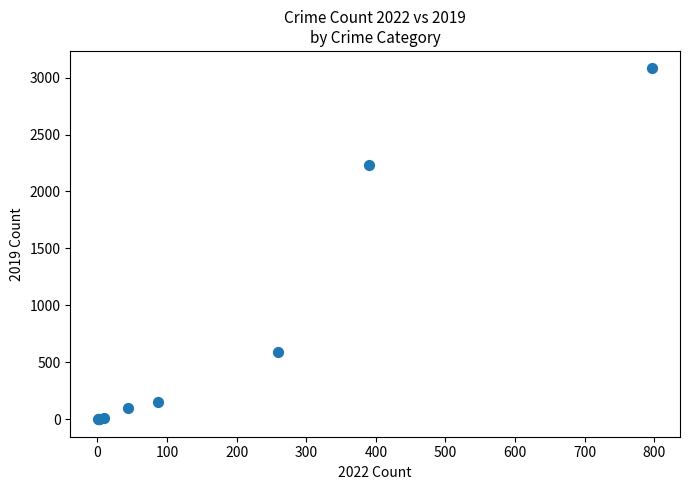

What Y value in the scatter plot is closest to 1540?

2230